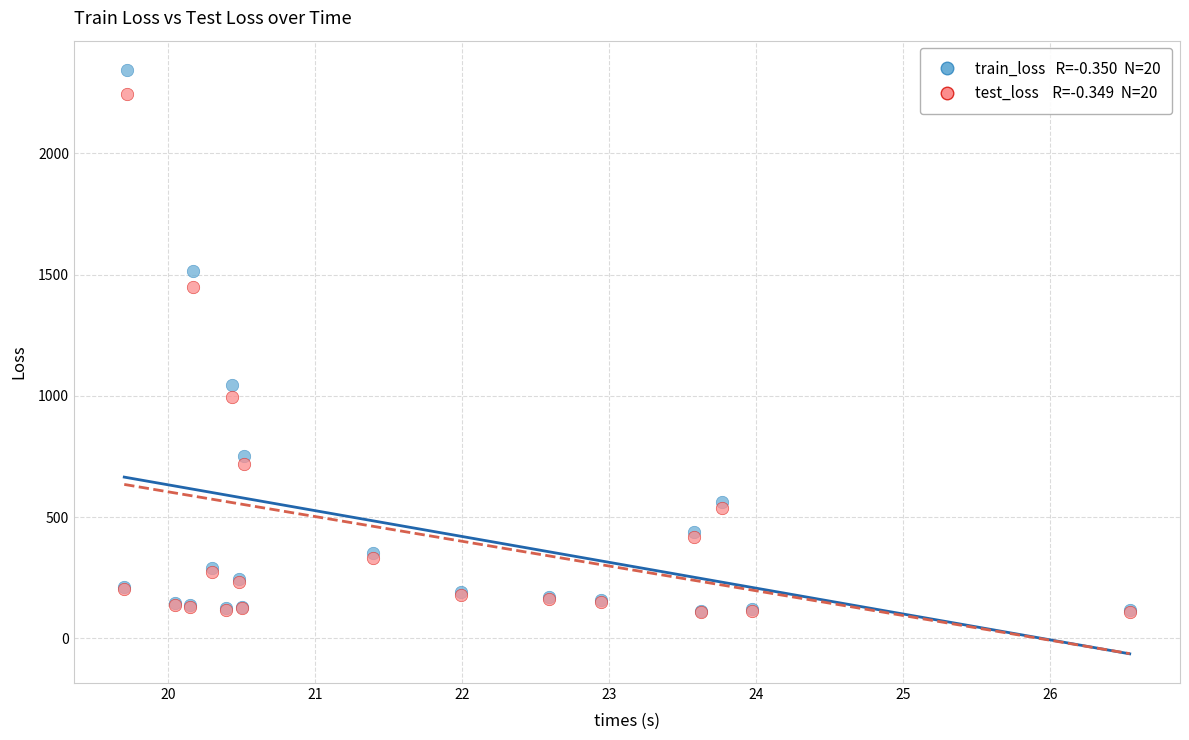

Across all series, what Y value is closest to 1225?

1042.7